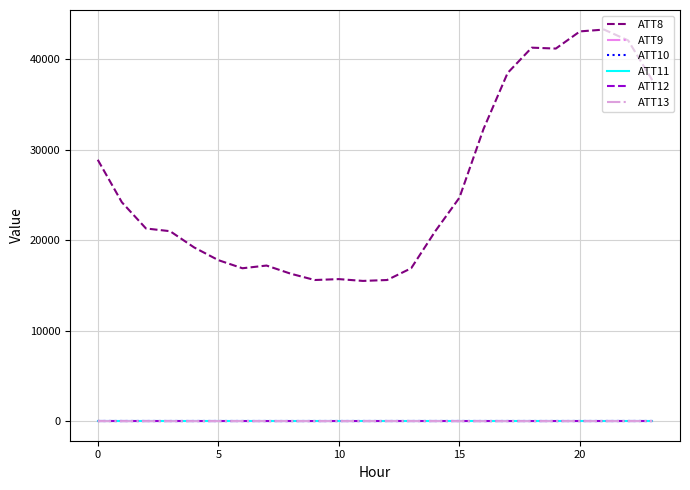

Reading right to left, transcribe all the data shown in this chart.

ATT8: 37700.0	42100.0	43300.0	43100.0	41200.0	41300.0	38500.0	32300.0	24700.0	21000.0	16900.0	15600.0	15500.0	15700.0	15600.0	16300.0	17200.0	16900.0	17800.0	19200.0	21000.0	21300.0	24200.0	28900.0
ATT9: -10.0	-10.0	-10.0	-10.0	-10.0	-10.0	-10.0	-10.0	-10.0	-10.0	-10.0	-10.0	-10.0	-10.0	-10.0	-10.0	-10.0	-10.0	-10.0	-10.0	-10.0	-10.0	-10.0	-10.0
ATT10: -10.0	-10.0	-10.0	-10.0	-10.0	-10.0	-10.0	-10.0	-10.0	-10.0	-10.0	-10.0	-10.0	-10.0	-10.0	-10.0	-10.0	-10.0	-10.0	-10.0	-10.0	-10.0	-10.0	-10.0
ATT11: -10.0	-10.0	-10.0	-10.0	-10.0	-10.0	-10.0	-10.0	-10.0	-10.0	-10.0	-10.0	-10.0	-10.0	-10.0	-10.0	-10.0	-10.0	-10.0	-10.0	-10.0	-10.0	-10.0	-10.0
ATT12: 4.9	5.6	4.4	3.8	3.2	2.6	3.0	2.9	3.4	3.7	4.3	4.3	3.2	2.6	2.0	2.1	2.3	2.9	3.3	3.5	3.8	4.1	4.5	5.9
ATT13: 0.2	-2.0	-2.7	-3.2	-4.5	-4.8	-6.2	-5.8	-5.7	-2.6	-1.5	-1.5	-1.8	-2.9	-2.3	-0.7	-0.8	-1.3	-3.4	-6.1	-7.0	-7.3	-7.7	-3.9